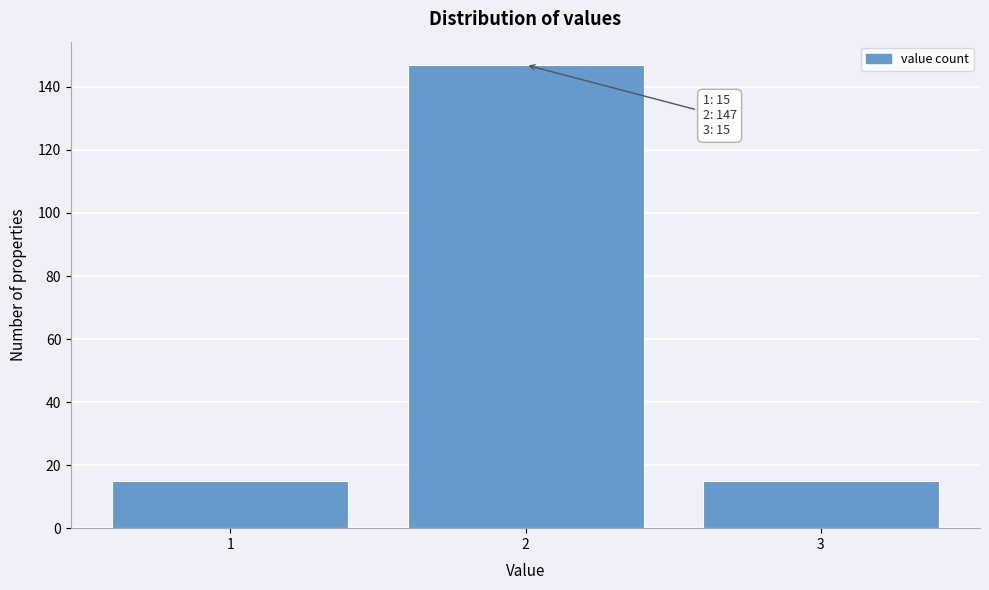

Which range on the x-axis has the tallest bar?

1.5 to 2.5